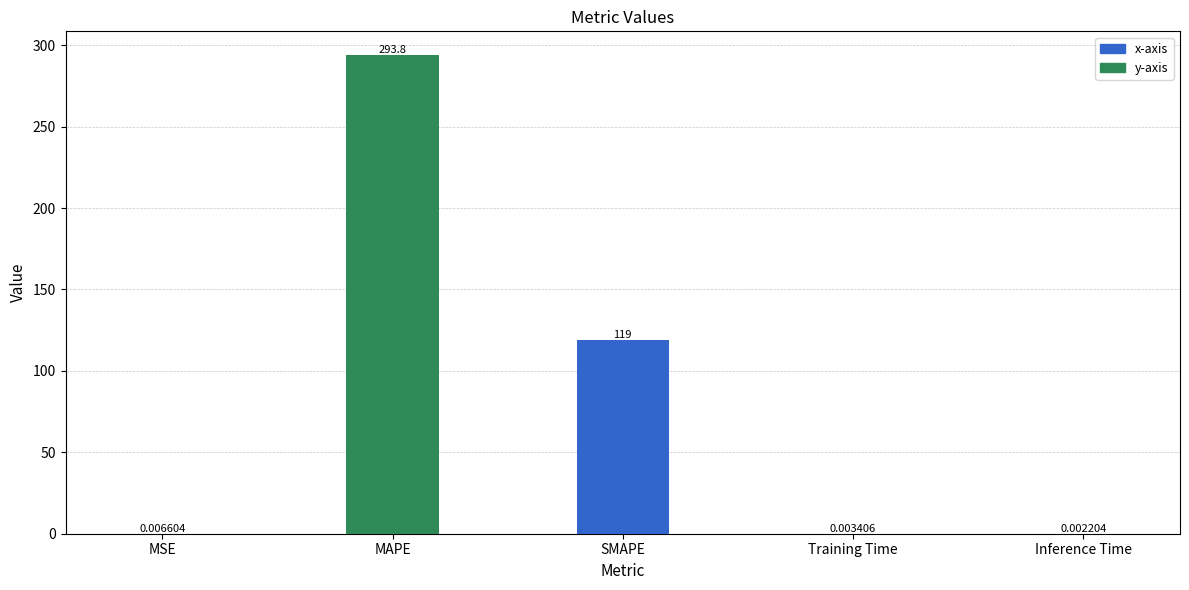

Which category has the highest value across all series?

MAPE